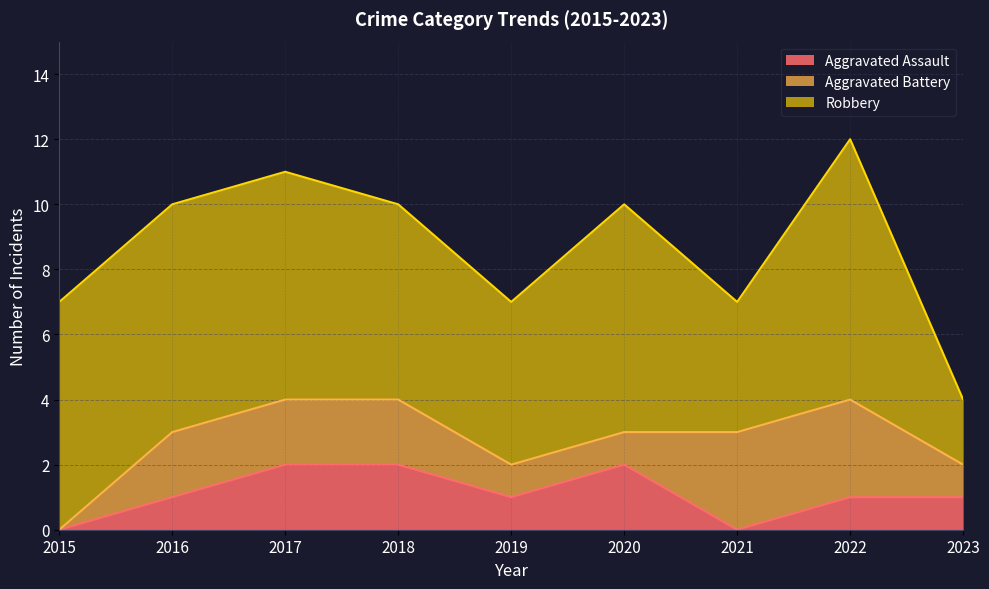

True or false: Robbery has more than 2 points higher than both neighbors.

False